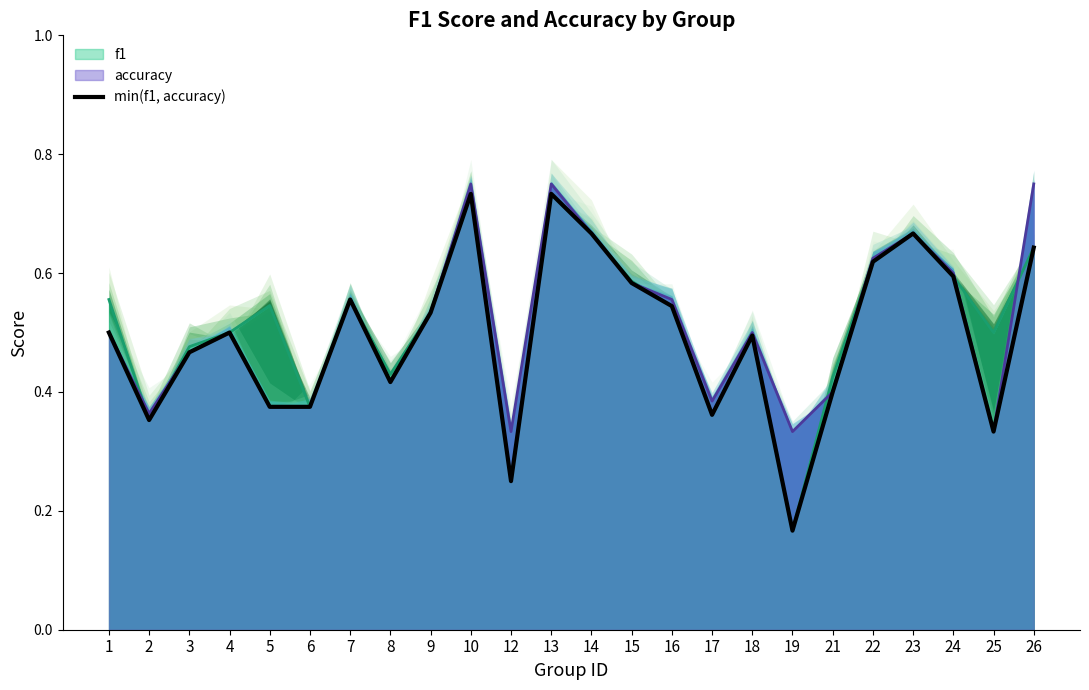

The value at 7 is 0.6. True or false?

True